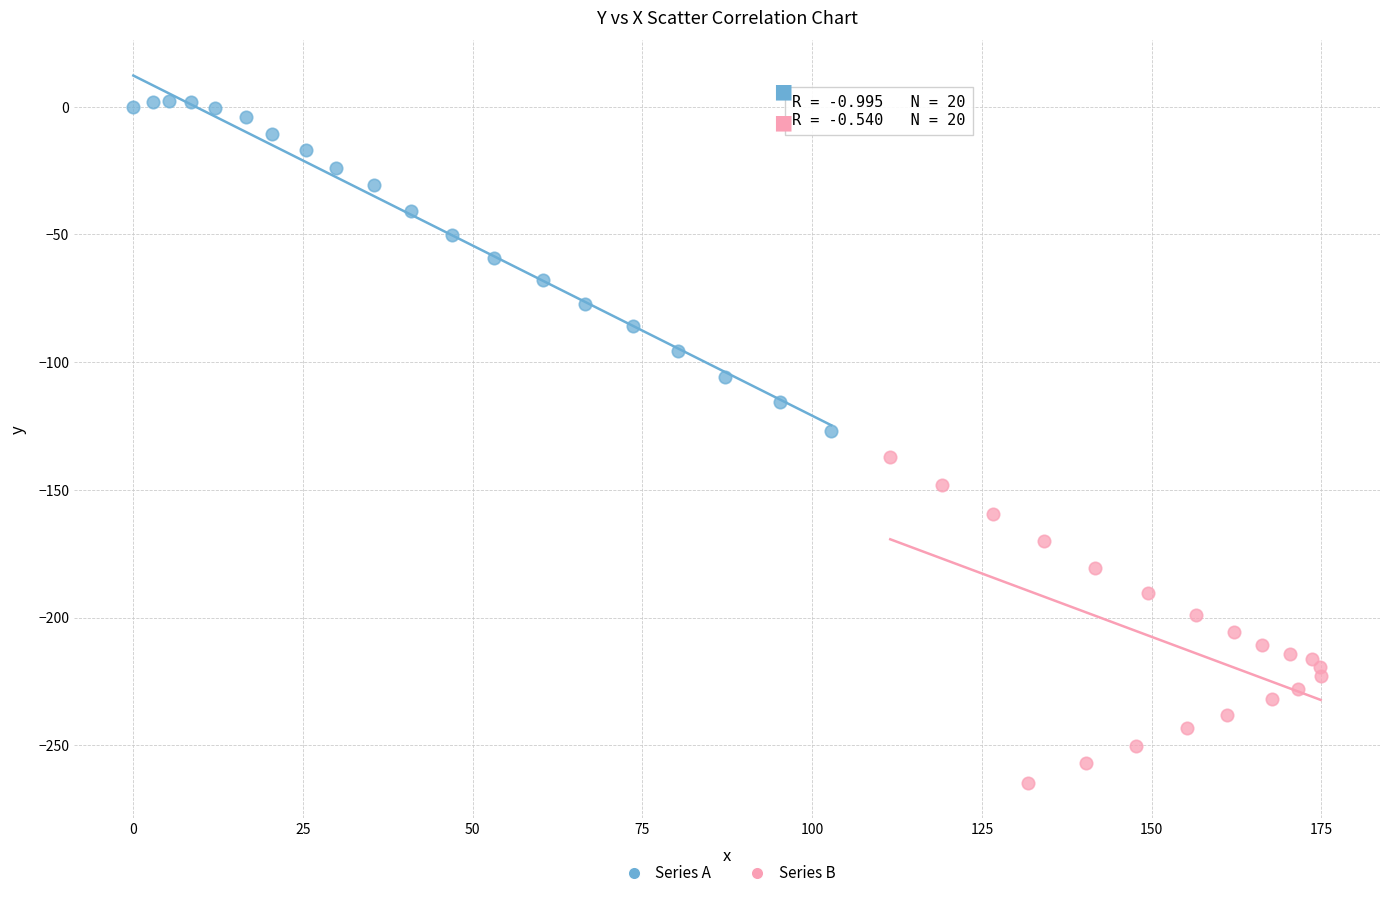

Which series reaches the minimum Y coordinate?

Series B